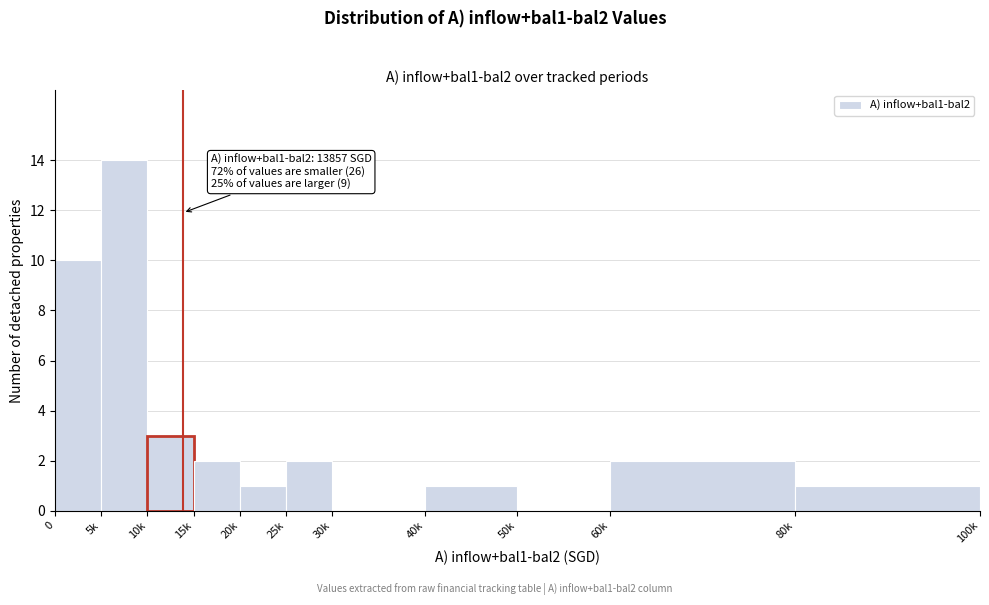

Reading right to left, extract all data points from this chart.

80k=1	60k=2	50k=0	40k=1	30k=0	25k=2	20k=1	15k=2	10k=3	5k=14	0=10